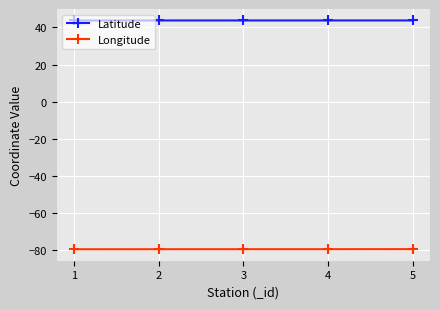

Rank the series by their average value, from highest to lowest.

Latitude, Longitude